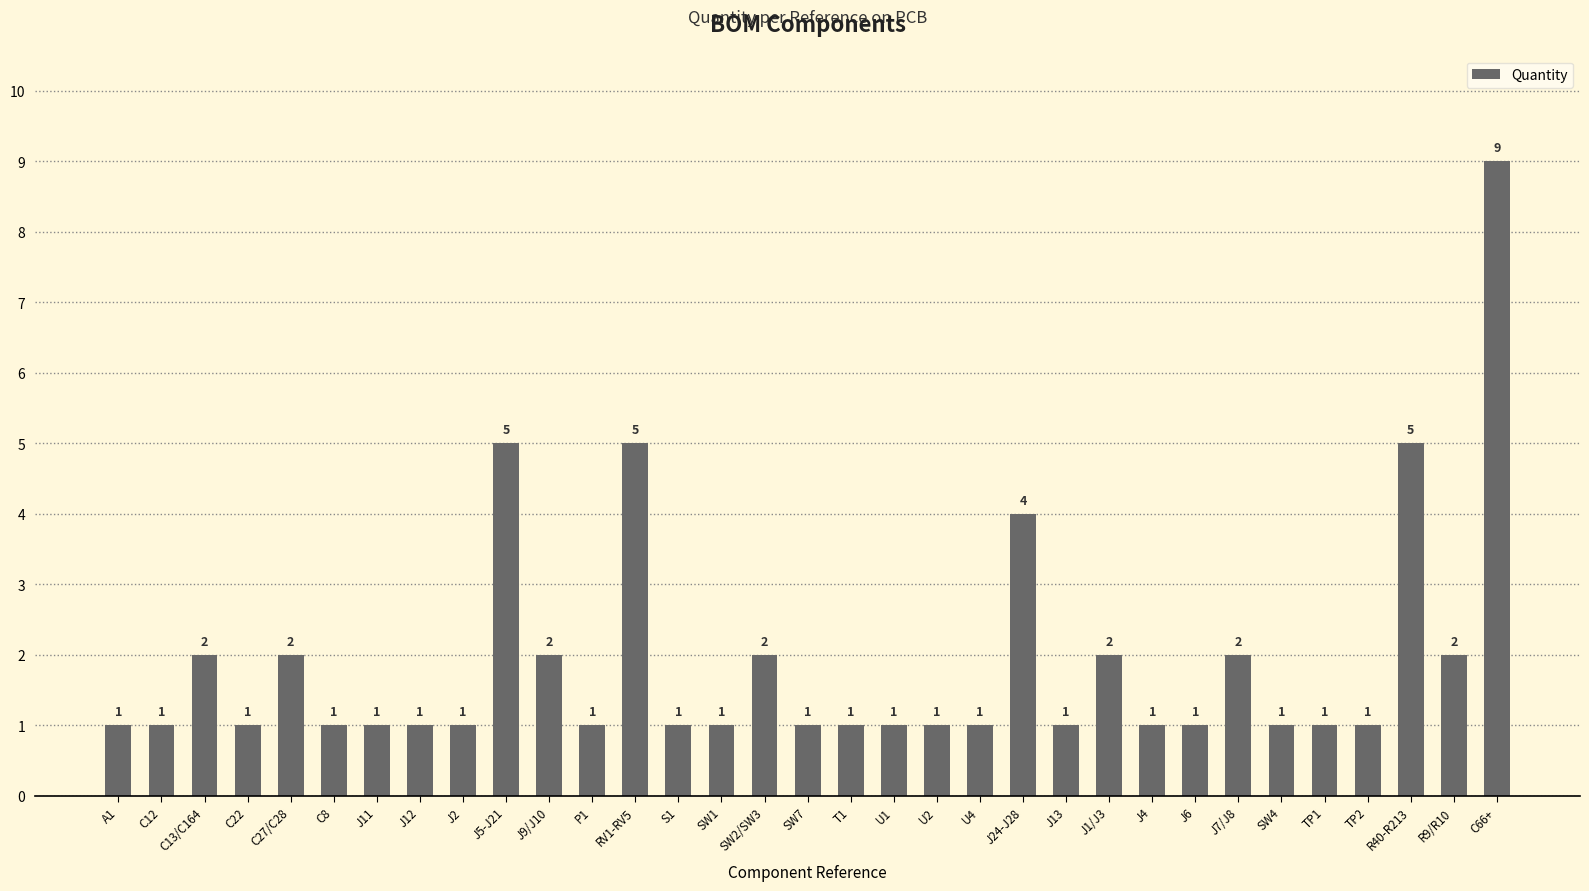

Reading left to right, transcribe all the data shown in this chart.

A1=1	C12=1	C13/C164=2	C22=1	C27/C28=2	C8=1	J11=1	J12=1	J2=1	J5-J21=5	J9/J10=2	P1=1	RV1-RV5=5	S1=1	SW1=1	SW2/SW3=2	SW7=1	T1=1	U1=1	U2=1	U4=1	J24-J28=4	J13=1	J1/J3=2	J4=1	J6=1	J7/J8=2	SW4=1	TP1=1	TP2=1	R40-R213=5	R9/R10=2	C66+=9